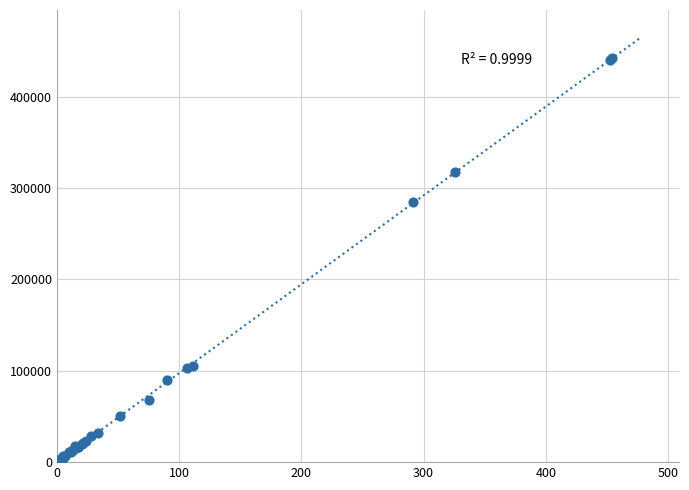

What Y value in the scatter plot is closest to 221709?

284800